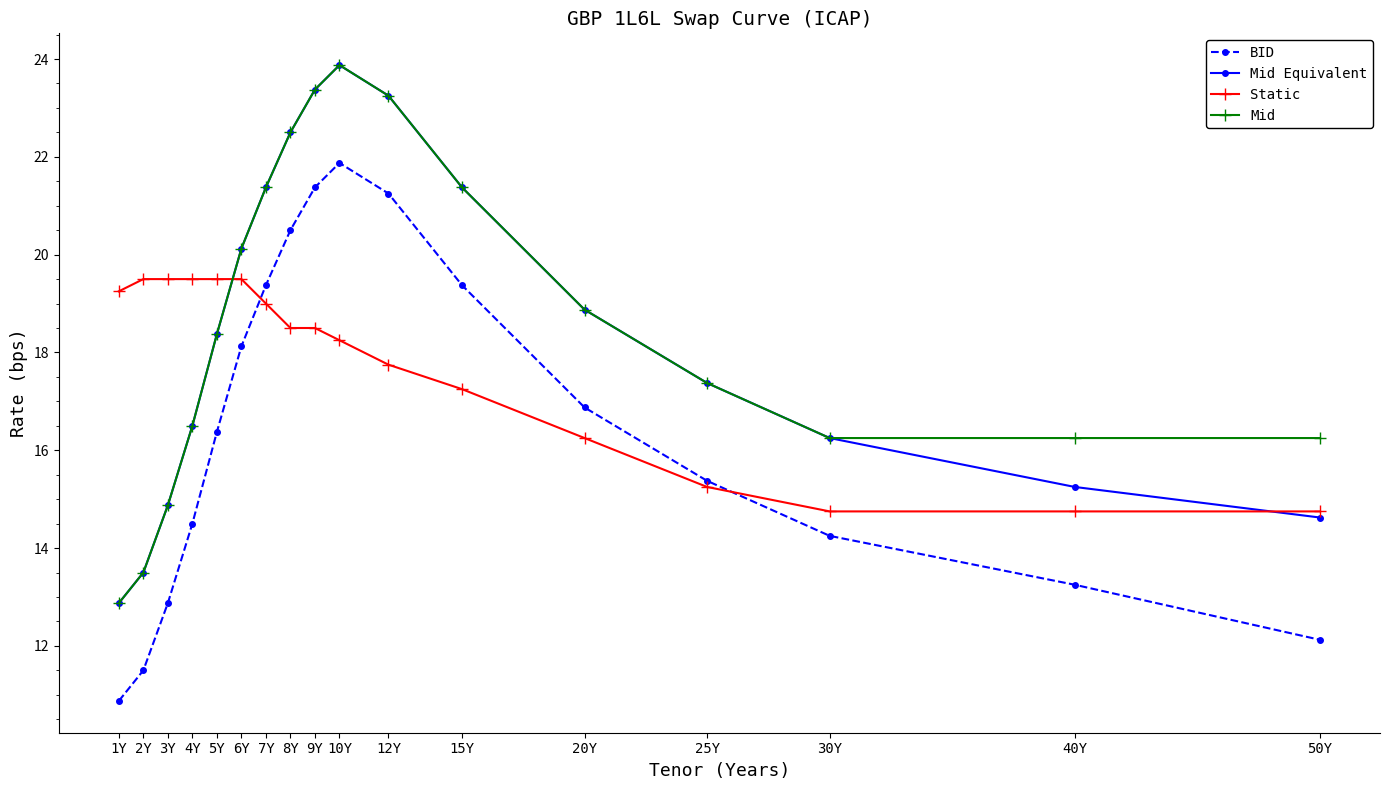

How many series are shown in this chart?

4